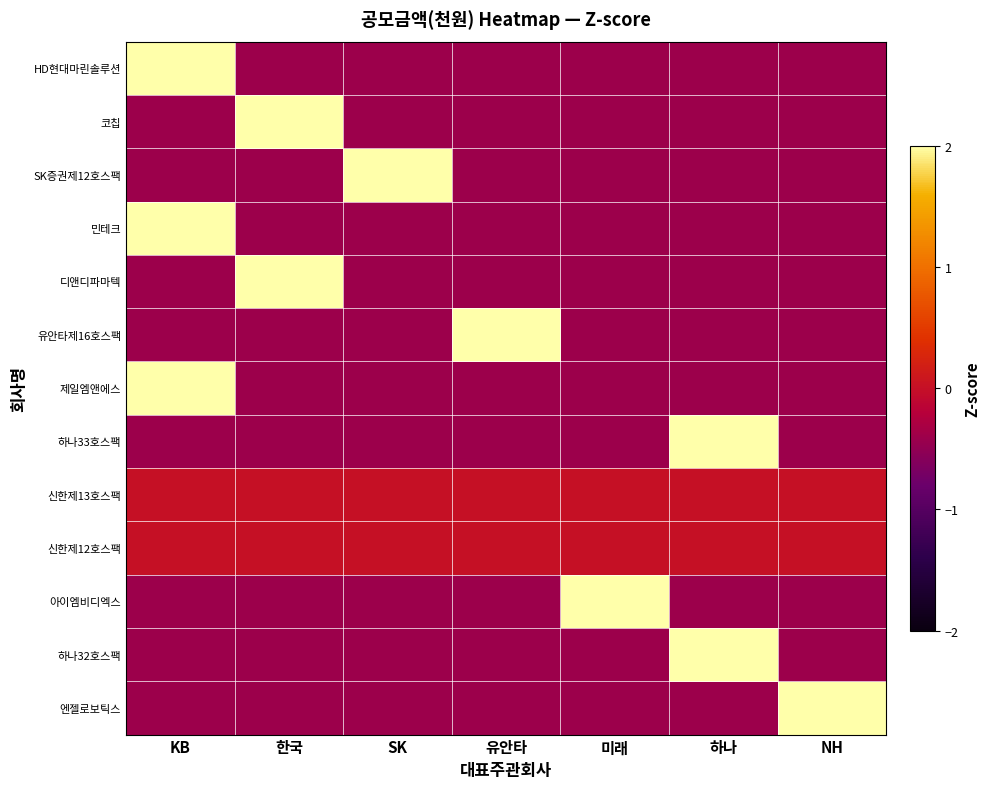

Reading right to left, transcribe all the data shown in this chart.

HD현대마린솔루션: NH=-0.4	하나=-0.4	미래=-0.4	유안타=-0.4	SK=-0.4	한국=-0.4	KB=2.4
코칩: NH=-0.4	하나=-0.4	미래=-0.4	유안타=-0.4	SK=-0.4	한국=2.4	KB=-0.4
SK증권제12호스팩: NH=-0.4	하나=-0.4	미래=-0.4	유안타=-0.4	SK=2.4	한국=-0.4	KB=-0.4
민테크: NH=-0.4	하나=-0.4	미래=-0.4	유안타=-0.4	SK=-0.4	한국=-0.4	KB=2.4
디앤디파마텍: NH=-0.4	하나=-0.4	미래=-0.4	유안타=-0.4	SK=-0.4	한국=2.4	KB=-0.4
유안타제16호스팩: NH=-0.4	하나=-0.4	미래=-0.4	유안타=2.4	SK=-0.4	한국=-0.4	KB=-0.4
제일엠앤에스: NH=-0.4	하나=-0.4	미래=-0.4	유안타=-0.4	SK=-0.4	한국=-0.4	KB=2.4
하나33호스팩: NH=-0.4	하나=2.4	미래=-0.4	유안타=-0.4	SK=-0.4	한국=-0.4	KB=-0.4
신한제13호스팩: NH=0.0	하나=0.0	미래=0.0	유안타=0.0	SK=0.0	한국=0.0	KB=0.0
신한제12호스팩: NH=0.0	하나=0.0	미래=0.0	유안타=0.0	SK=0.0	한국=0.0	KB=0.0
아이엠비디엑스: NH=-0.4	하나=-0.4	미래=2.4	유안타=-0.4	SK=-0.4	한국=-0.4	KB=-0.4
하나32호스팩: NH=-0.4	하나=2.4	미래=-0.4	유안타=-0.4	SK=-0.4	한국=-0.4	KB=-0.4
엔젤로보틱스: NH=2.4	하나=-0.4	미래=-0.4	유안타=-0.4	SK=-0.4	한국=-0.4	KB=-0.4